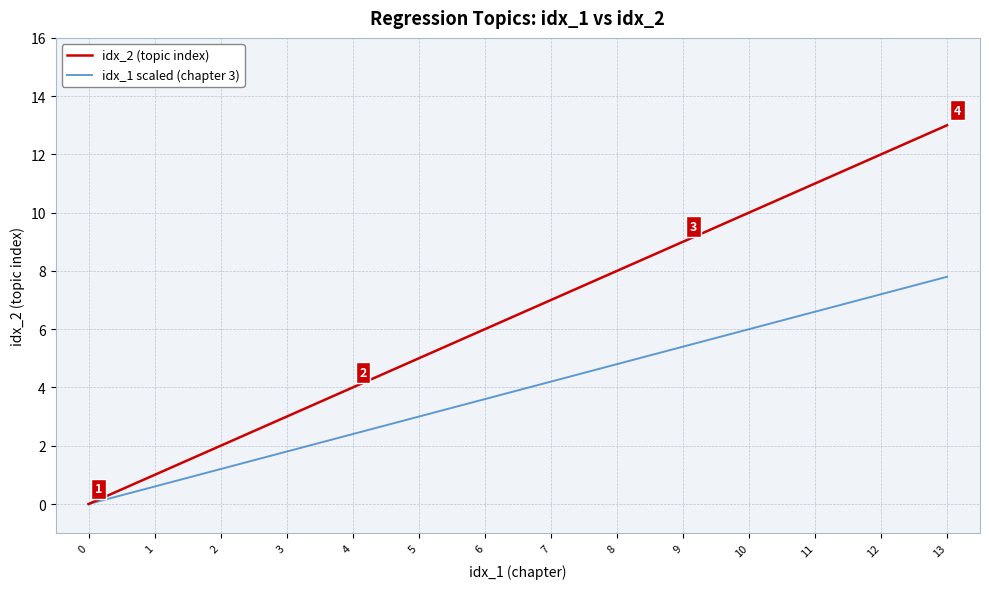

Which series has the largest total across all categories?

idx_2 (topic index)